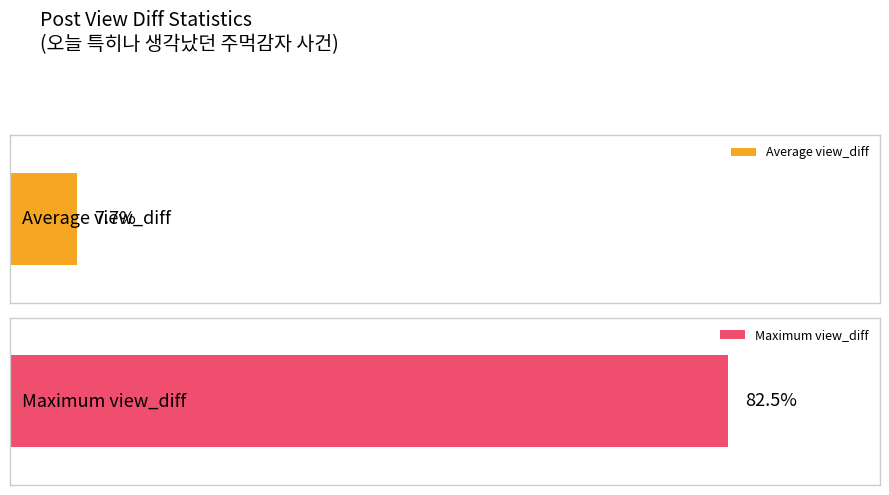

What is the average value?

46